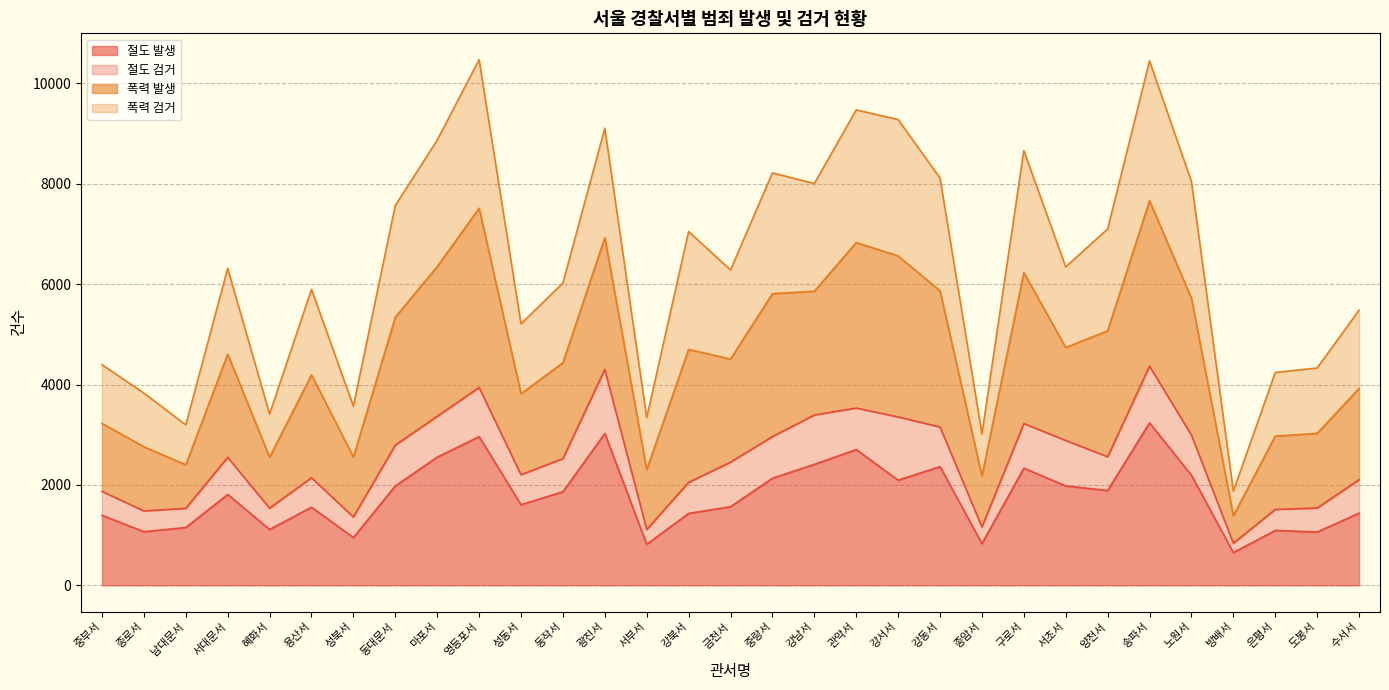

What is the highest value of the 절도 발생 series?

3239